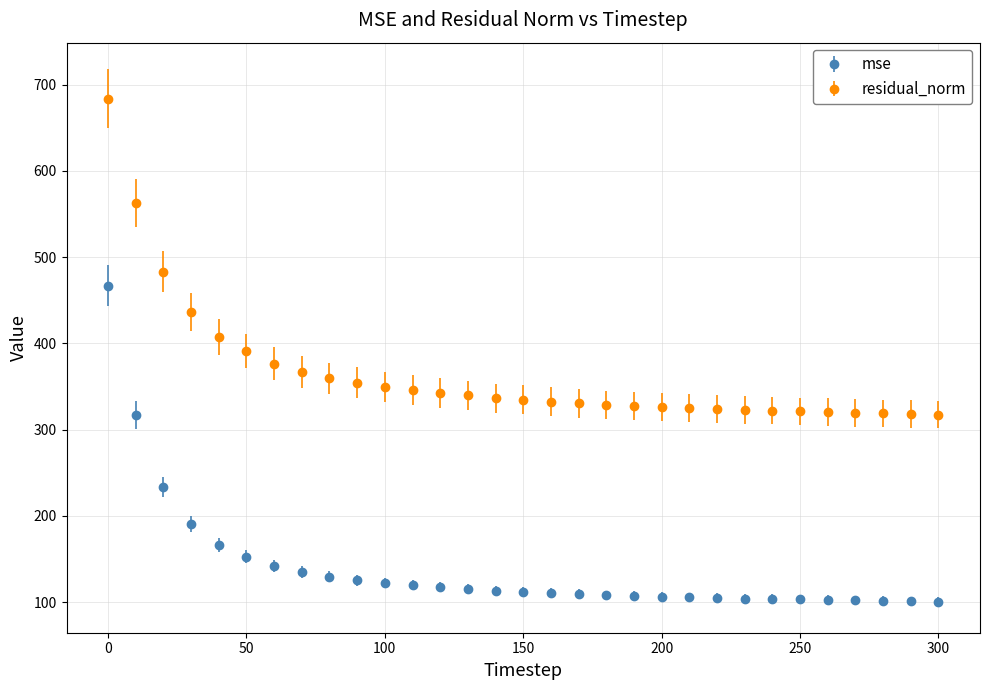

Which series has the largest total across all categories?

residual_norm